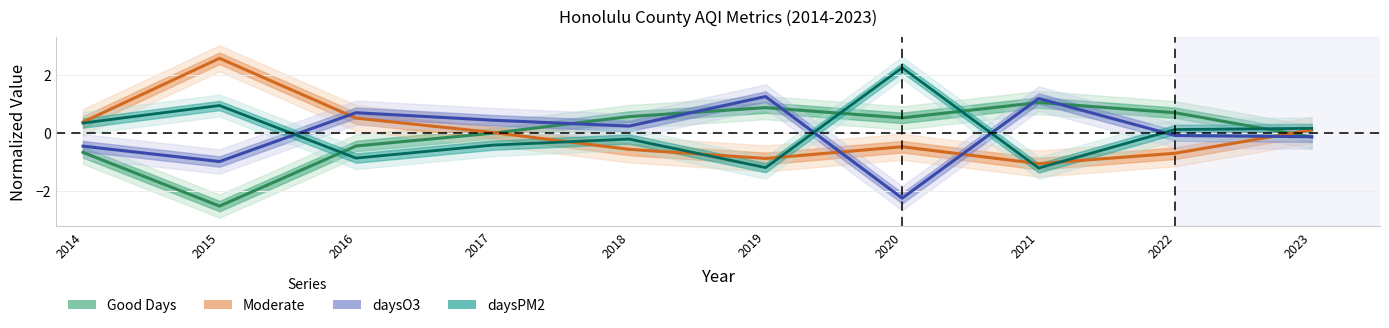

True or false: Good Days has more than 2 interior local peaks.

False